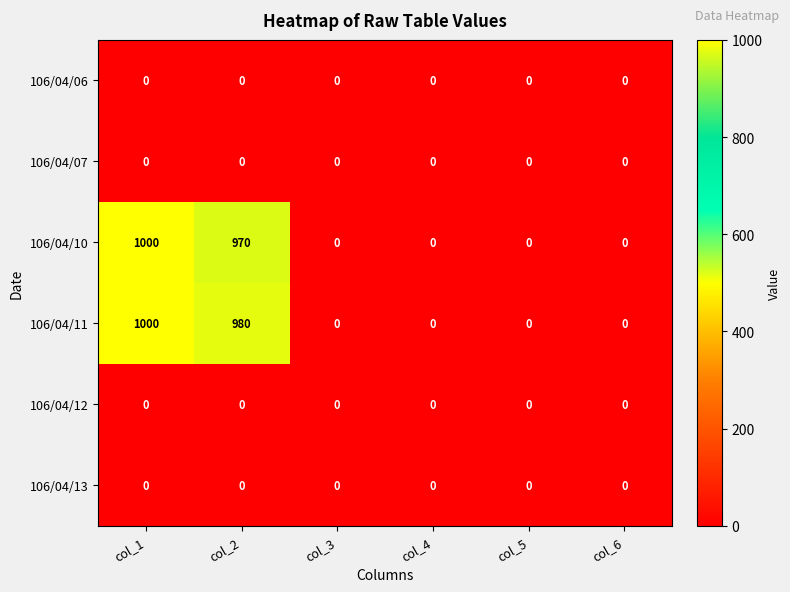

True or false: 106/04/06 has a value of 0 at col_3.

True